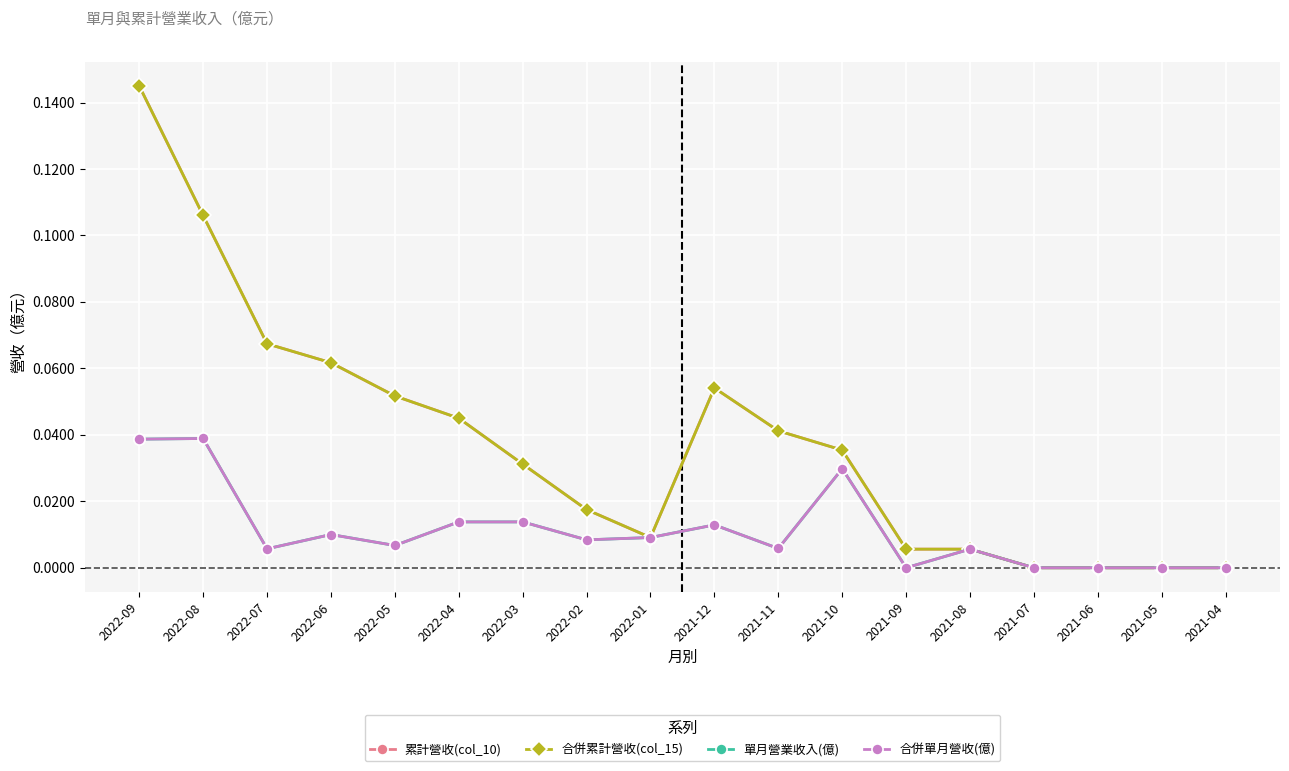

What are all the series names shown in the legend?

累計營收(col_10), 合併累計營收(col_15), 單月營業收入(億), 合併單月營收(億)